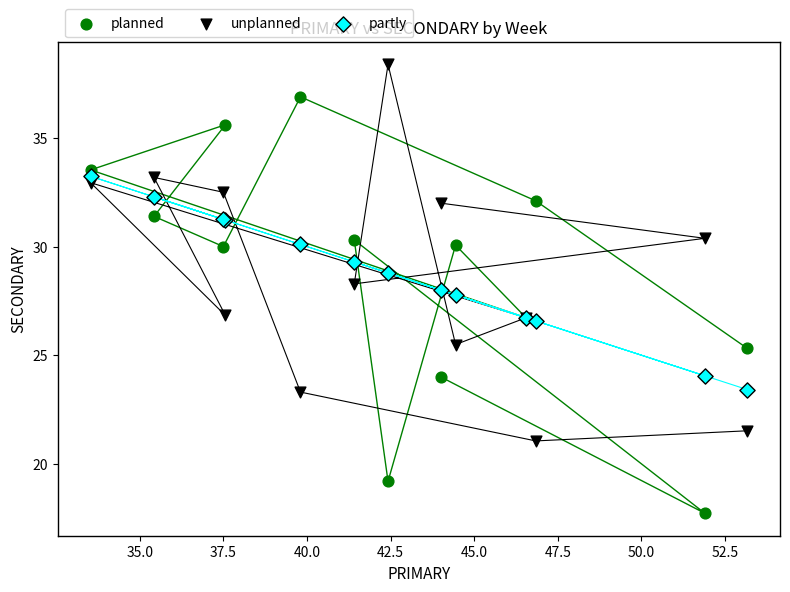

Which series contains the lowest Y value?

planned